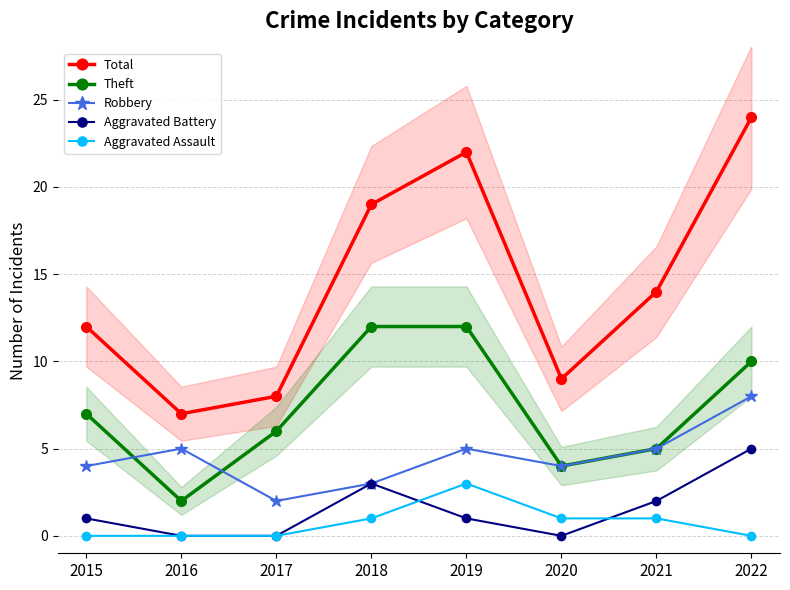

At how many categories does at least one series exceed 0?

8